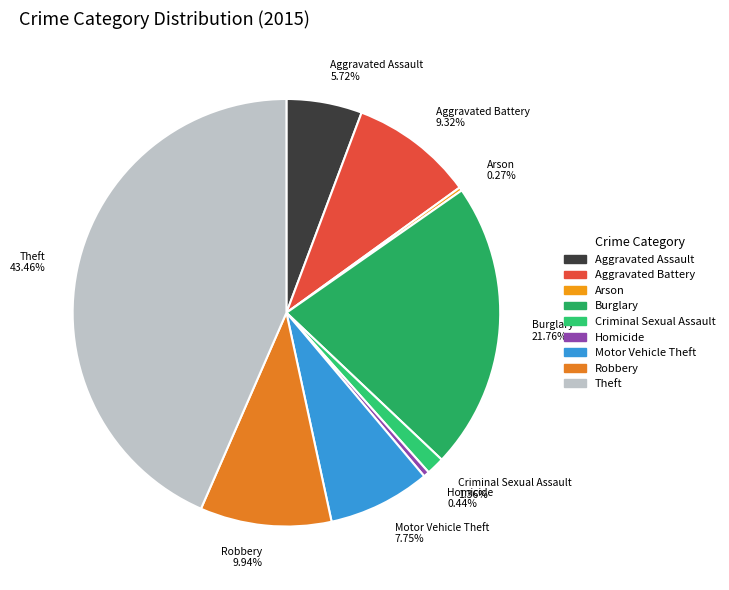

Combined, do Theft 43.46% and Motor Vehicle Theft 7.75% account for over 50%?

Yes